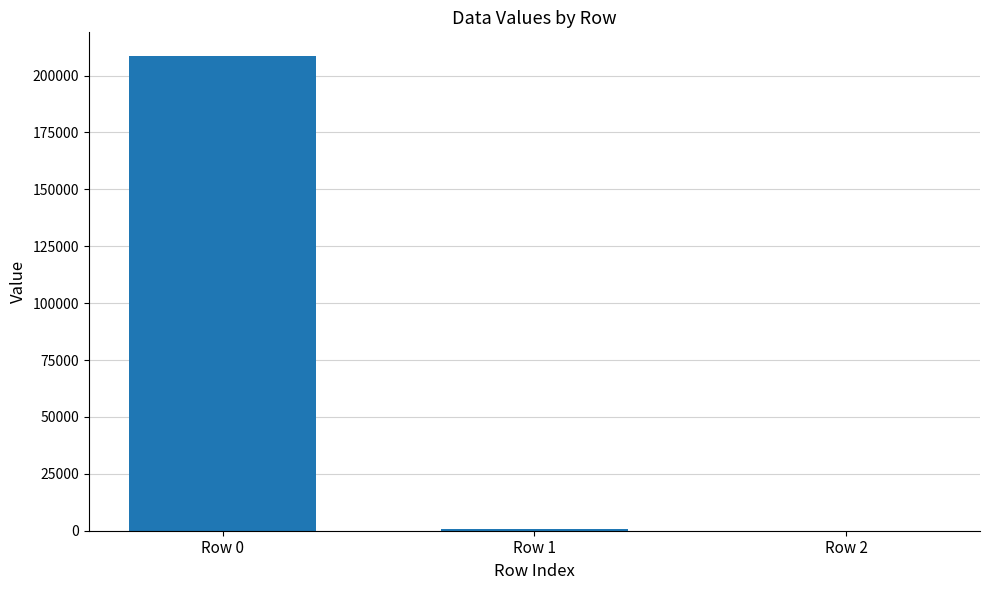

Count the number of data series in this chart.

1